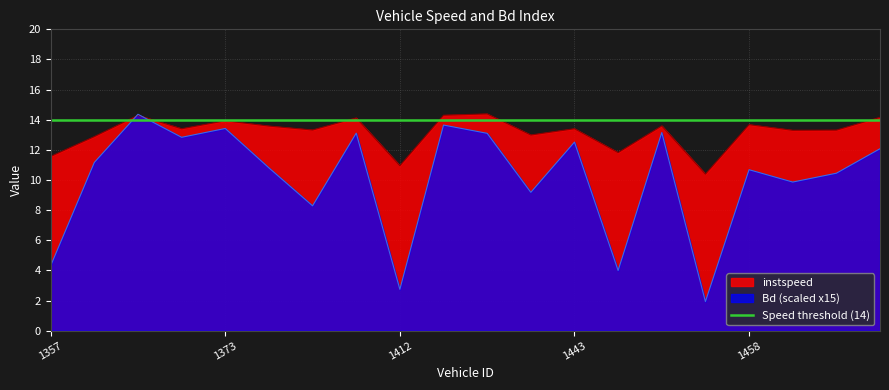

How many data points in instspeed are above 13?

14